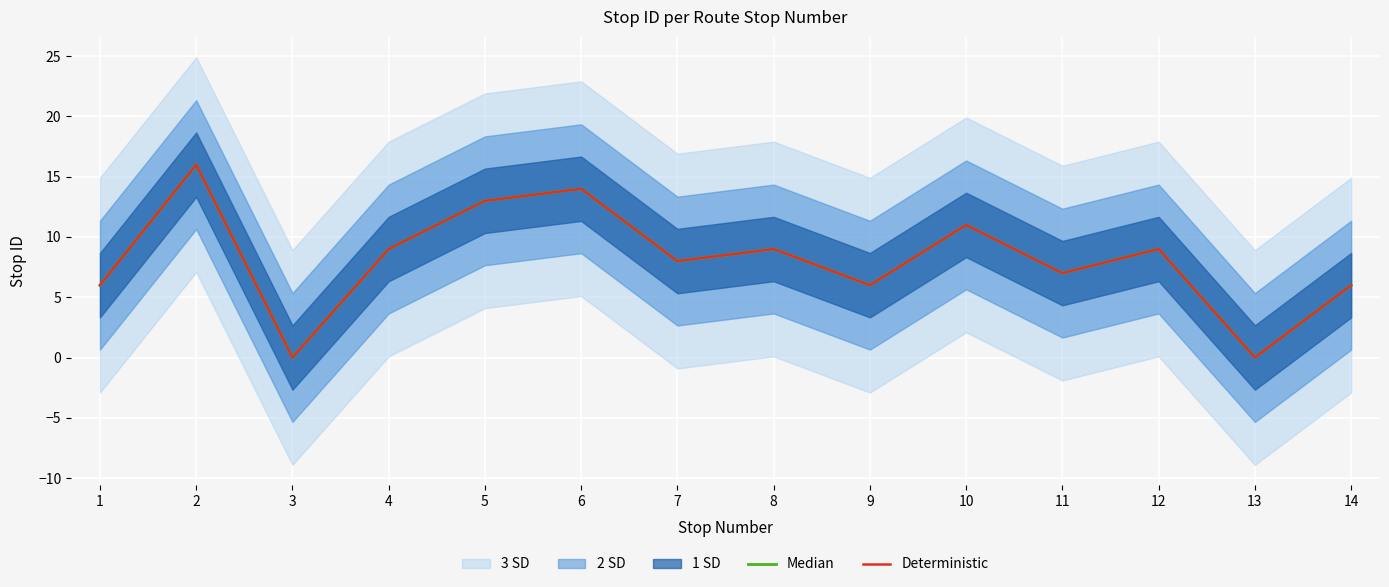

Is it true that Deterministic equals 8 at 7?

True